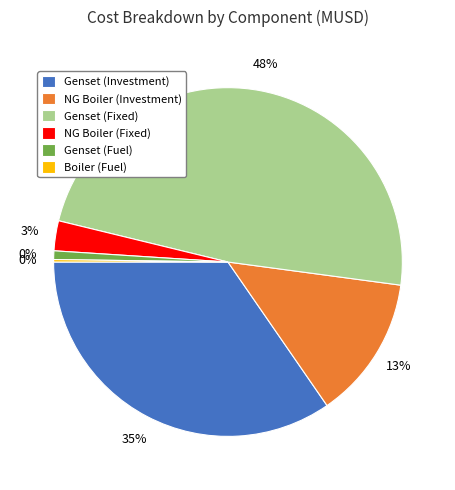

Does any single category account for the majority?

No